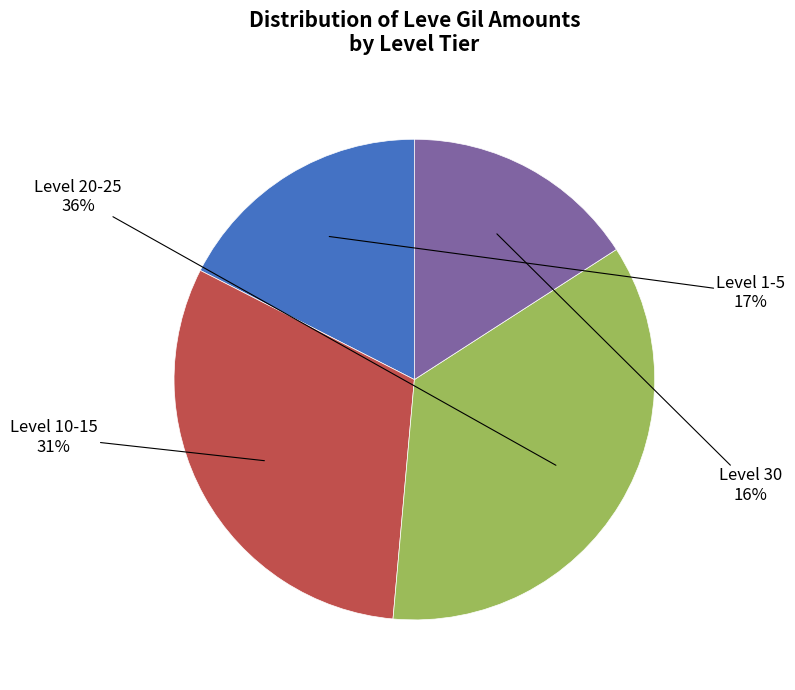

Does any single category account for the majority?

No